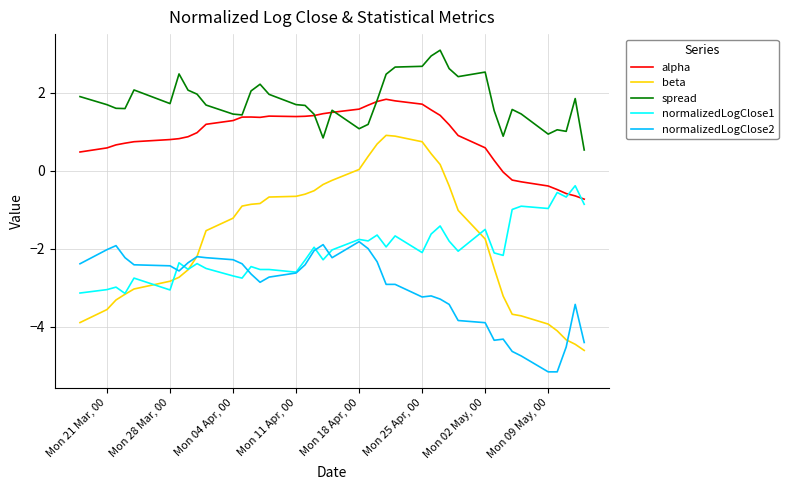

True or false: beta has more than 0 points higher than both neighbors.

True